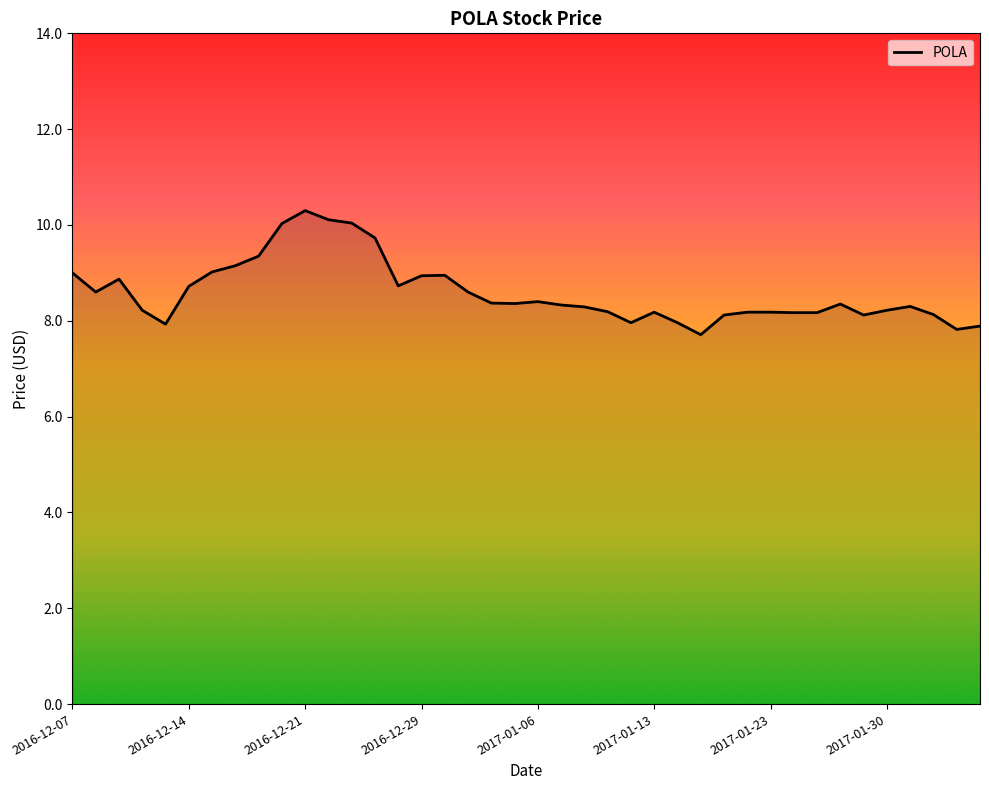

What is the minimum value shown in the chart?

7.7